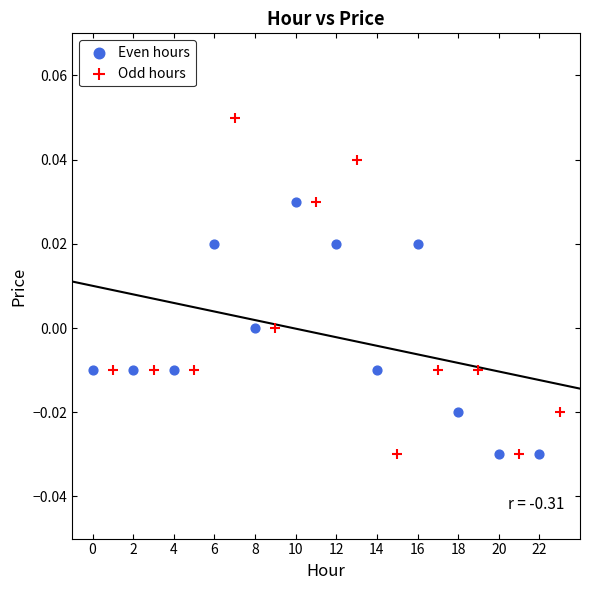

Which series has the largest Y range (max minus min)?

Odd hours